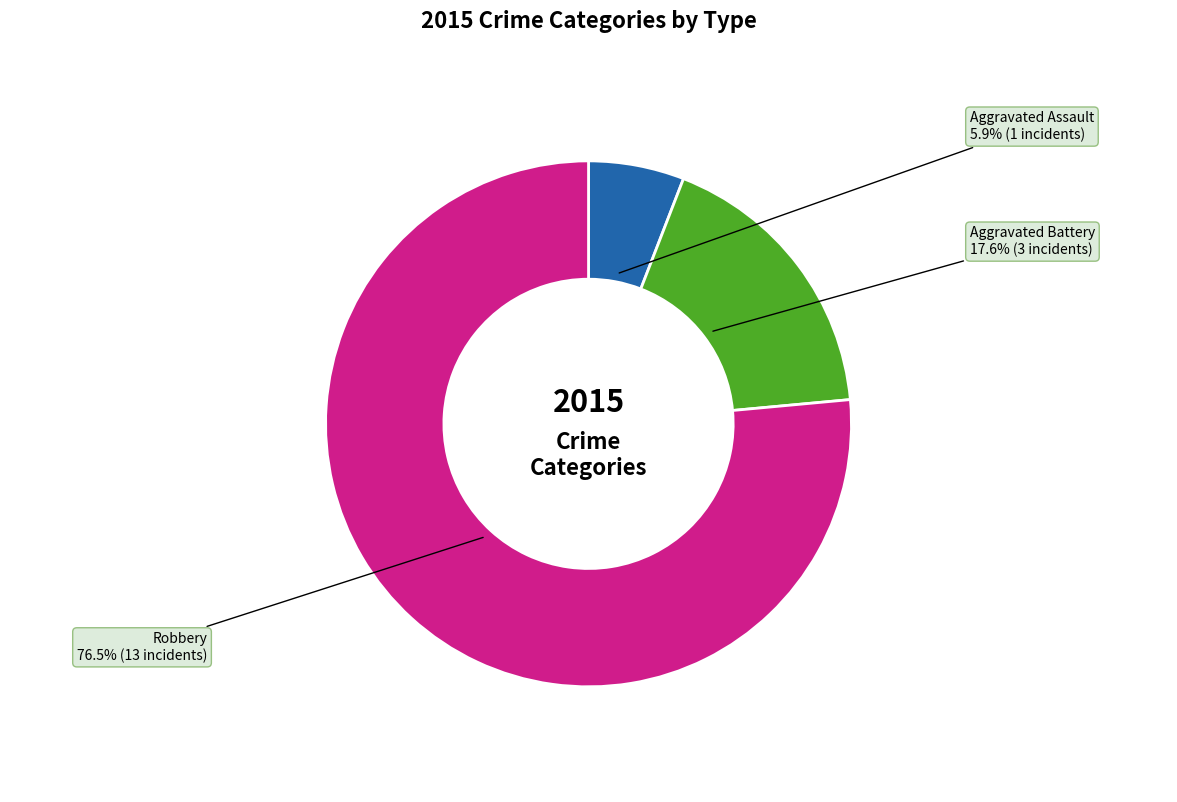

Does Robbery represent more than half of the total?

Yes